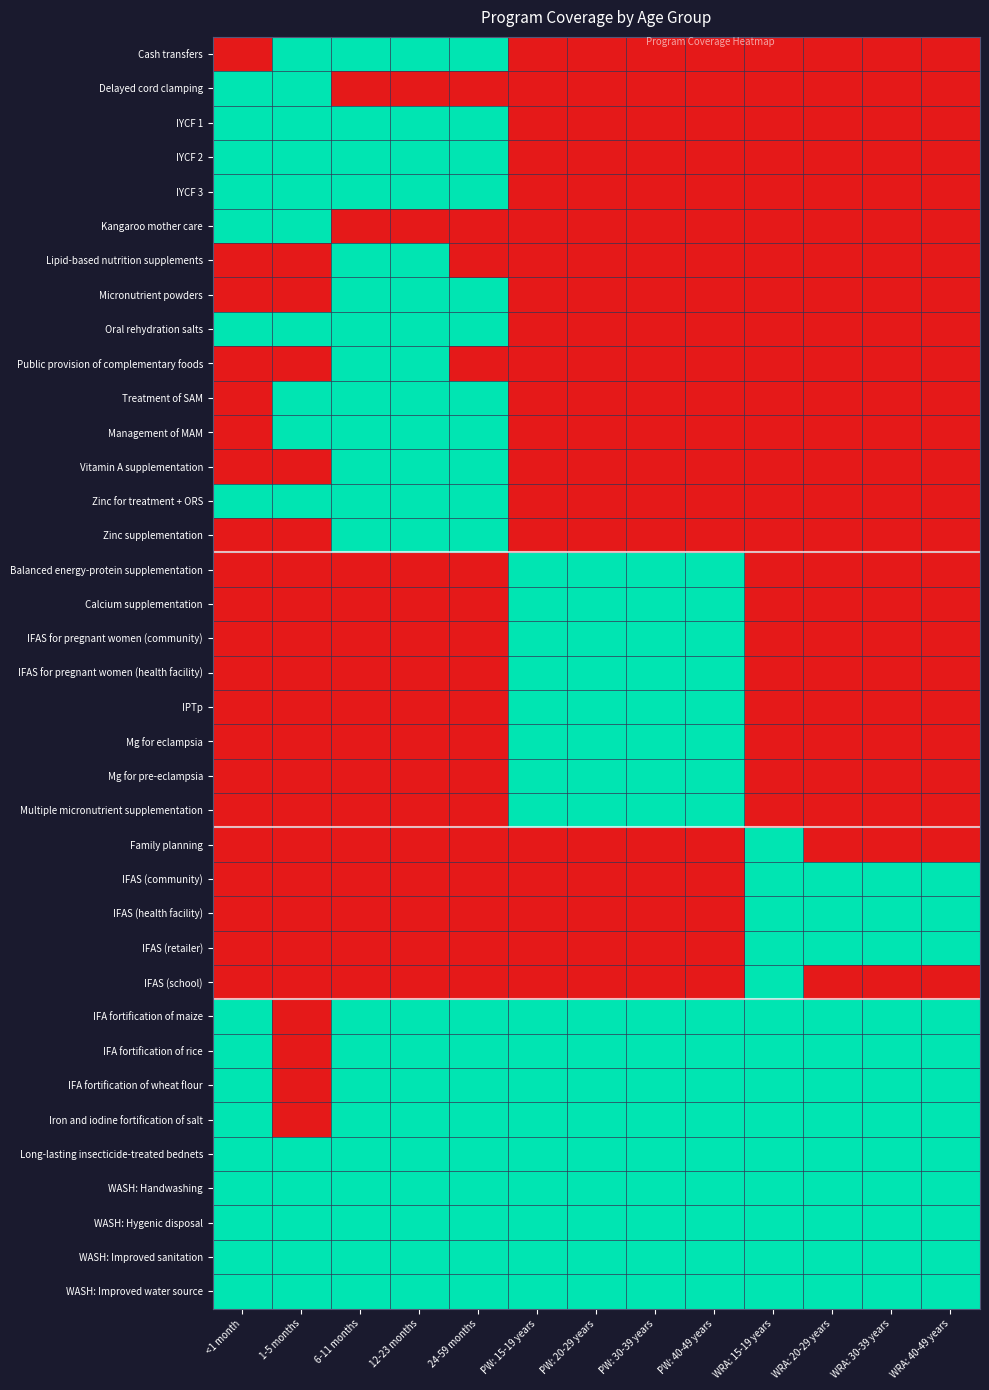

Reading left to right, transcribe all the data shown in this chart.

Cash transfers: <1 month=0	1-5 months=1	6-11 months=1	12-23 months=1	24-59 months=1	PW: 15-19 years=0	PW: 20-29 years=0	PW: 30-39 years=0	PW: 40-49 years=0	WRA: 15-19 years=0	WRA: 20-29 years=0	WRA: 30-39 years=0	WRA: 40-49 years=0
Delayed cord clamping: <1 month=1	1-5 months=1	6-11 months=0	12-23 months=0	24-59 months=0	PW: 15-19 years=0	PW: 20-29 years=0	PW: 30-39 years=0	PW: 40-49 years=0	WRA: 15-19 years=0	WRA: 20-29 years=0	WRA: 30-39 years=0	WRA: 40-49 years=0
IYCF 1: <1 month=1	1-5 months=1	6-11 months=1	12-23 months=1	24-59 months=1	PW: 15-19 years=0	PW: 20-29 years=0	PW: 30-39 years=0	PW: 40-49 years=0	WRA: 15-19 years=0	WRA: 20-29 years=0	WRA: 30-39 years=0	WRA: 40-49 years=0
IYCF 2: <1 month=1	1-5 months=1	6-11 months=1	12-23 months=1	24-59 months=1	PW: 15-19 years=0	PW: 20-29 years=0	PW: 30-39 years=0	PW: 40-49 years=0	WRA: 15-19 years=0	WRA: 20-29 years=0	WRA: 30-39 years=0	WRA: 40-49 years=0
IYCF 3: <1 month=1	1-5 months=1	6-11 months=1	12-23 months=1	24-59 months=1	PW: 15-19 years=0	PW: 20-29 years=0	PW: 30-39 years=0	PW: 40-49 years=0	WRA: 15-19 years=0	WRA: 20-29 years=0	WRA: 30-39 years=0	WRA: 40-49 years=0
Kangaroo mother care: <1 month=1	1-5 months=1	6-11 months=0	12-23 months=0	24-59 months=0	PW: 15-19 years=0	PW: 20-29 years=0	PW: 30-39 years=0	PW: 40-49 years=0	WRA: 15-19 years=0	WRA: 20-29 years=0	WRA: 30-39 years=0	WRA: 40-49 years=0
Lipid-based nutrition supplements: <1 month=0	1-5 months=0	6-11 months=1	12-23 months=1	24-59 months=0	PW: 15-19 years=0	PW: 20-29 years=0	PW: 30-39 years=0	PW: 40-49 years=0	WRA: 15-19 years=0	WRA: 20-29 years=0	WRA: 30-39 years=0	WRA: 40-49 years=0
Micronutrient powders: <1 month=0	1-5 months=0	6-11 months=1	12-23 months=1	24-59 months=1	PW: 15-19 years=0	PW: 20-29 years=0	PW: 30-39 years=0	PW: 40-49 years=0	WRA: 15-19 years=0	WRA: 20-29 years=0	WRA: 30-39 years=0	WRA: 40-49 years=0
Oral rehydration salts: <1 month=1	1-5 months=1	6-11 months=1	12-23 months=1	24-59 months=1	PW: 15-19 years=0	PW: 20-29 years=0	PW: 30-39 years=0	PW: 40-49 years=0	WRA: 15-19 years=0	WRA: 20-29 years=0	WRA: 30-39 years=0	WRA: 40-49 years=0
Public provision of complementary foods: <1 month=0	1-5 months=0	6-11 months=1	12-23 months=1	24-59 months=0	PW: 15-19 years=0	PW: 20-29 years=0	PW: 30-39 years=0	PW: 40-49 years=0	WRA: 15-19 years=0	WRA: 20-29 years=0	WRA: 30-39 years=0	WRA: 40-49 years=0
Treatment of SAM: <1 month=0	1-5 months=1	6-11 months=1	12-23 months=1	24-59 months=1	PW: 15-19 years=0	PW: 20-29 years=0	PW: 30-39 years=0	PW: 40-49 years=0	WRA: 15-19 years=0	WRA: 20-29 years=0	WRA: 30-39 years=0	WRA: 40-49 years=0
Management of MAM: <1 month=0	1-5 months=1	6-11 months=1	12-23 months=1	24-59 months=1	PW: 15-19 years=0	PW: 20-29 years=0	PW: 30-39 years=0	PW: 40-49 years=0	WRA: 15-19 years=0	WRA: 20-29 years=0	WRA: 30-39 years=0	WRA: 40-49 years=0
Vitamin A supplementation: <1 month=0	1-5 months=0	6-11 months=1	12-23 months=1	24-59 months=1	PW: 15-19 years=0	PW: 20-29 years=0	PW: 30-39 years=0	PW: 40-49 years=0	WRA: 15-19 years=0	WRA: 20-29 years=0	WRA: 30-39 years=0	WRA: 40-49 years=0
Zinc for treatment + ORS: <1 month=1	1-5 months=1	6-11 months=1	12-23 months=1	24-59 months=1	PW: 15-19 years=0	PW: 20-29 years=0	PW: 30-39 years=0	PW: 40-49 years=0	WRA: 15-19 years=0	WRA: 20-29 years=0	WRA: 30-39 years=0	WRA: 40-49 years=0
Zinc supplementation: <1 month=0	1-5 months=0	6-11 months=1	12-23 months=1	24-59 months=1	PW: 15-19 years=0	PW: 20-29 years=0	PW: 30-39 years=0	PW: 40-49 years=0	WRA: 15-19 years=0	WRA: 20-29 years=0	WRA: 30-39 years=0	WRA: 40-49 years=0
Balanced energy-protein supplementation: <1 month=0	1-5 months=0	6-11 months=0	12-23 months=0	24-59 months=0	PW: 15-19 years=1	PW: 20-29 years=1	PW: 30-39 years=1	PW: 40-49 years=1	WRA: 15-19 years=0	WRA: 20-29 years=0	WRA: 30-39 years=0	WRA: 40-49 years=0
Calcium supplementation: <1 month=0	1-5 months=0	6-11 months=0	12-23 months=0	24-59 months=0	PW: 15-19 years=1	PW: 20-29 years=1	PW: 30-39 years=1	PW: 40-49 years=1	WRA: 15-19 years=0	WRA: 20-29 years=0	WRA: 30-39 years=0	WRA: 40-49 years=0
IFAS for pregnant women (community): <1 month=0	1-5 months=0	6-11 months=0	12-23 months=0	24-59 months=0	PW: 15-19 years=1	PW: 20-29 years=1	PW: 30-39 years=1	PW: 40-49 years=1	WRA: 15-19 years=0	WRA: 20-29 years=0	WRA: 30-39 years=0	WRA: 40-49 years=0
IFAS for pregnant women (health facility): <1 month=0	1-5 months=0	6-11 months=0	12-23 months=0	24-59 months=0	PW: 15-19 years=1	PW: 20-29 years=1	PW: 30-39 years=1	PW: 40-49 years=1	WRA: 15-19 years=0	WRA: 20-29 years=0	WRA: 30-39 years=0	WRA: 40-49 years=0
IPTp: <1 month=0	1-5 months=0	6-11 months=0	12-23 months=0	24-59 months=0	PW: 15-19 years=1	PW: 20-29 years=1	PW: 30-39 years=1	PW: 40-49 years=1	WRA: 15-19 years=0	WRA: 20-29 years=0	WRA: 30-39 years=0	WRA: 40-49 years=0
Mg for eclampsia: <1 month=0	1-5 months=0	6-11 months=0	12-23 months=0	24-59 months=0	PW: 15-19 years=1	PW: 20-29 years=1	PW: 30-39 years=1	PW: 40-49 years=1	WRA: 15-19 years=0	WRA: 20-29 years=0	WRA: 30-39 years=0	WRA: 40-49 years=0
Mg for pre-eclampsia: <1 month=0	1-5 months=0	6-11 months=0	12-23 months=0	24-59 months=0	PW: 15-19 years=1	PW: 20-29 years=1	PW: 30-39 years=1	PW: 40-49 years=1	WRA: 15-19 years=0	WRA: 20-29 years=0	WRA: 30-39 years=0	WRA: 40-49 years=0
Multiple micronutrient supplementation: <1 month=0	1-5 months=0	6-11 months=0	12-23 months=0	24-59 months=0	PW: 15-19 years=1	PW: 20-29 years=1	PW: 30-39 years=1	PW: 40-49 years=1	WRA: 15-19 years=0	WRA: 20-29 years=0	WRA: 30-39 years=0	WRA: 40-49 years=0
Family planning: <1 month=0	1-5 months=0	6-11 months=0	12-23 months=0	24-59 months=0	PW: 15-19 years=0	PW: 20-29 years=0	PW: 30-39 years=0	PW: 40-49 years=0	WRA: 15-19 years=1	WRA: 20-29 years=0	WRA: 30-39 years=0	WRA: 40-49 years=0
IFAS (community): <1 month=0	1-5 months=0	6-11 months=0	12-23 months=0	24-59 months=0	PW: 15-19 years=0	PW: 20-29 years=0	PW: 30-39 years=0	PW: 40-49 years=0	WRA: 15-19 years=1	WRA: 20-29 years=1	WRA: 30-39 years=1	WRA: 40-49 years=1
IFAS (health facility): <1 month=0	1-5 months=0	6-11 months=0	12-23 months=0	24-59 months=0	PW: 15-19 years=0	PW: 20-29 years=0	PW: 30-39 years=0	PW: 40-49 years=0	WRA: 15-19 years=1	WRA: 20-29 years=1	WRA: 30-39 years=1	WRA: 40-49 years=1
IFAS (retailer): <1 month=0	1-5 months=0	6-11 months=0	12-23 months=0	24-59 months=0	PW: 15-19 years=0	PW: 20-29 years=0	PW: 30-39 years=0	PW: 40-49 years=0	WRA: 15-19 years=1	WRA: 20-29 years=1	WRA: 30-39 years=1	WRA: 40-49 years=1
IFAS (school): <1 month=0	1-5 months=0	6-11 months=0	12-23 months=0	24-59 months=0	PW: 15-19 years=0	PW: 20-29 years=0	PW: 30-39 years=0	PW: 40-49 years=0	WRA: 15-19 years=1	WRA: 20-29 years=0	WRA: 30-39 years=0	WRA: 40-49 years=0
IFA fortification of maize: <1 month=1	1-5 months=0	6-11 months=1	12-23 months=1	24-59 months=1	PW: 15-19 years=1	PW: 20-29 years=1	PW: 30-39 years=1	PW: 40-49 years=1	WRA: 15-19 years=1	WRA: 20-29 years=1	WRA: 30-39 years=1	WRA: 40-49 years=1
IFA fortification of rice: <1 month=1	1-5 months=0	6-11 months=1	12-23 months=1	24-59 months=1	PW: 15-19 years=1	PW: 20-29 years=1	PW: 30-39 years=1	PW: 40-49 years=1	WRA: 15-19 years=1	WRA: 20-29 years=1	WRA: 30-39 years=1	WRA: 40-49 years=1
IFA fortification of wheat flour: <1 month=1	1-5 months=0	6-11 months=1	12-23 months=1	24-59 months=1	PW: 15-19 years=1	PW: 20-29 years=1	PW: 30-39 years=1	PW: 40-49 years=1	WRA: 15-19 years=1	WRA: 20-29 years=1	WRA: 30-39 years=1	WRA: 40-49 years=1
Iron and iodine fortification of salt: <1 month=1	1-5 months=0	6-11 months=1	12-23 months=1	24-59 months=1	PW: 15-19 years=1	PW: 20-29 years=1	PW: 30-39 years=1	PW: 40-49 years=1	WRA: 15-19 years=1	WRA: 20-29 years=1	WRA: 30-39 years=1	WRA: 40-49 years=1
Long-lasting insecticide-treated bednets: <1 month=1	1-5 months=1	6-11 months=1	12-23 months=1	24-59 months=1	PW: 15-19 years=1	PW: 20-29 years=1	PW: 30-39 years=1	PW: 40-49 years=1	WRA: 15-19 years=1	WRA: 20-29 years=1	WRA: 30-39 years=1	WRA: 40-49 years=1
WASH: Handwashing: <1 month=1	1-5 months=1	6-11 months=1	12-23 months=1	24-59 months=1	PW: 15-19 years=1	PW: 20-29 years=1	PW: 30-39 years=1	PW: 40-49 years=1	WRA: 15-19 years=1	WRA: 20-29 years=1	WRA: 30-39 years=1	WRA: 40-49 years=1
WASH: Hygenic disposal: <1 month=1	1-5 months=1	6-11 months=1	12-23 months=1	24-59 months=1	PW: 15-19 years=1	PW: 20-29 years=1	PW: 30-39 years=1	PW: 40-49 years=1	WRA: 15-19 years=1	WRA: 20-29 years=1	WRA: 30-39 years=1	WRA: 40-49 years=1
WASH: Improved sanitation: <1 month=1	1-5 months=1	6-11 months=1	12-23 months=1	24-59 months=1	PW: 15-19 years=1	PW: 20-29 years=1	PW: 30-39 years=1	PW: 40-49 years=1	WRA: 15-19 years=1	WRA: 20-29 years=1	WRA: 30-39 years=1	WRA: 40-49 years=1
WASH: Improved water source: <1 month=1	1-5 months=1	6-11 months=1	12-23 months=1	24-59 months=1	PW: 15-19 years=1	PW: 20-29 years=1	PW: 30-39 years=1	PW: 40-49 years=1	WRA: 15-19 years=1	WRA: 20-29 years=1	WRA: 30-39 years=1	WRA: 40-49 years=1